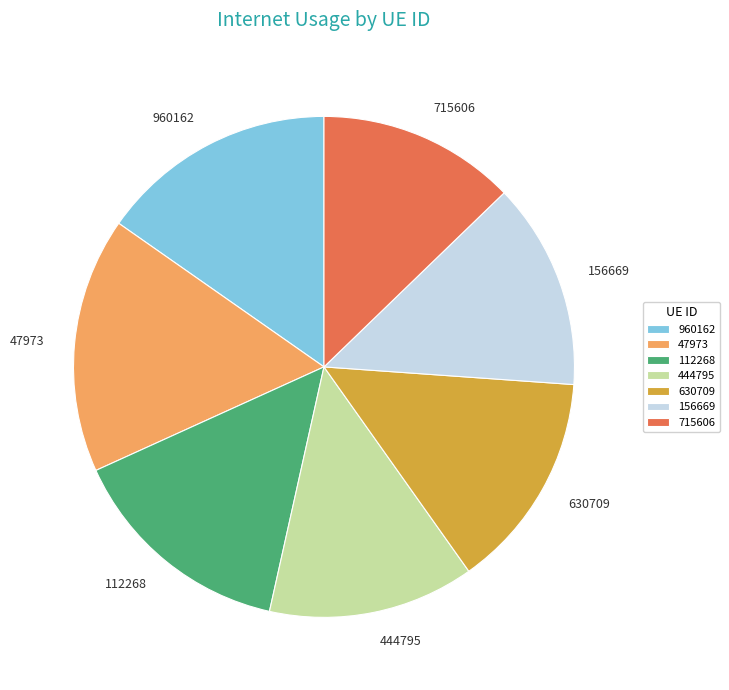

True or false: 444795 accounts for 5% of the total.

False